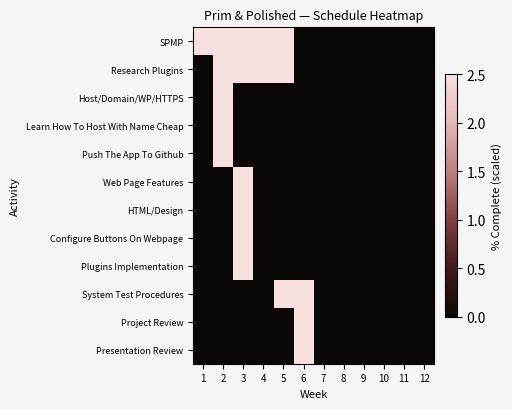

At which category is the sum across all series the highest?

3